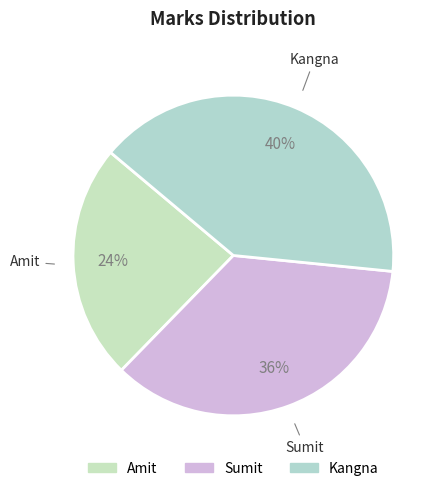

Does Sumit represent more than half of the total?

No